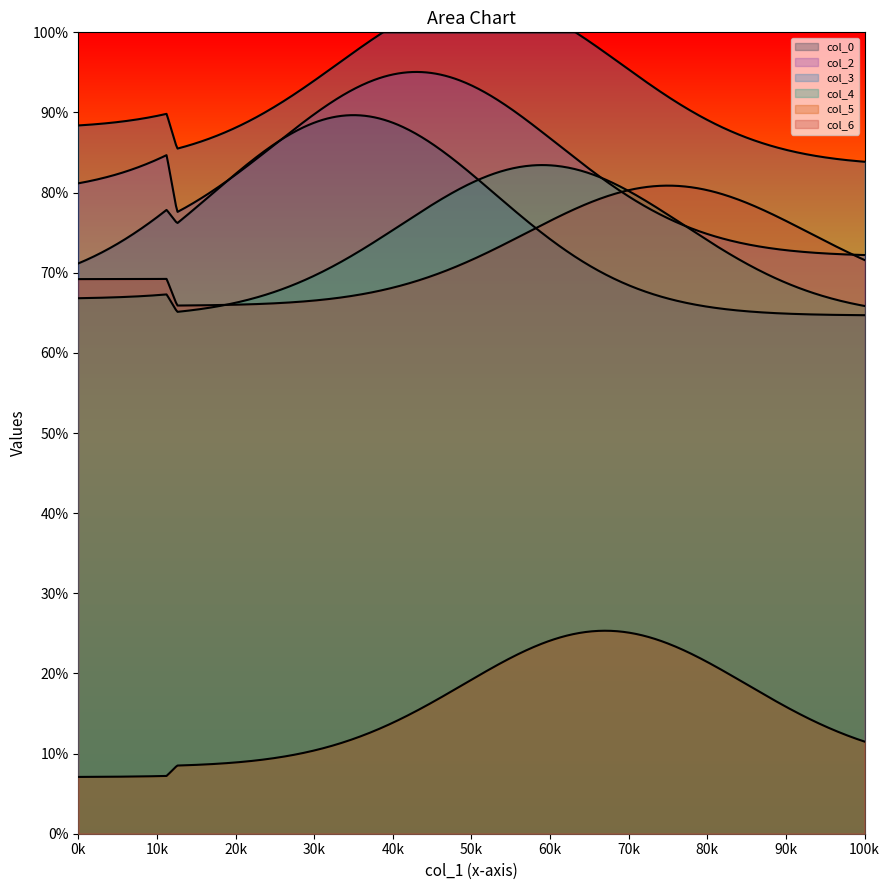

Does the chart display data point markers on the line(s)?

No